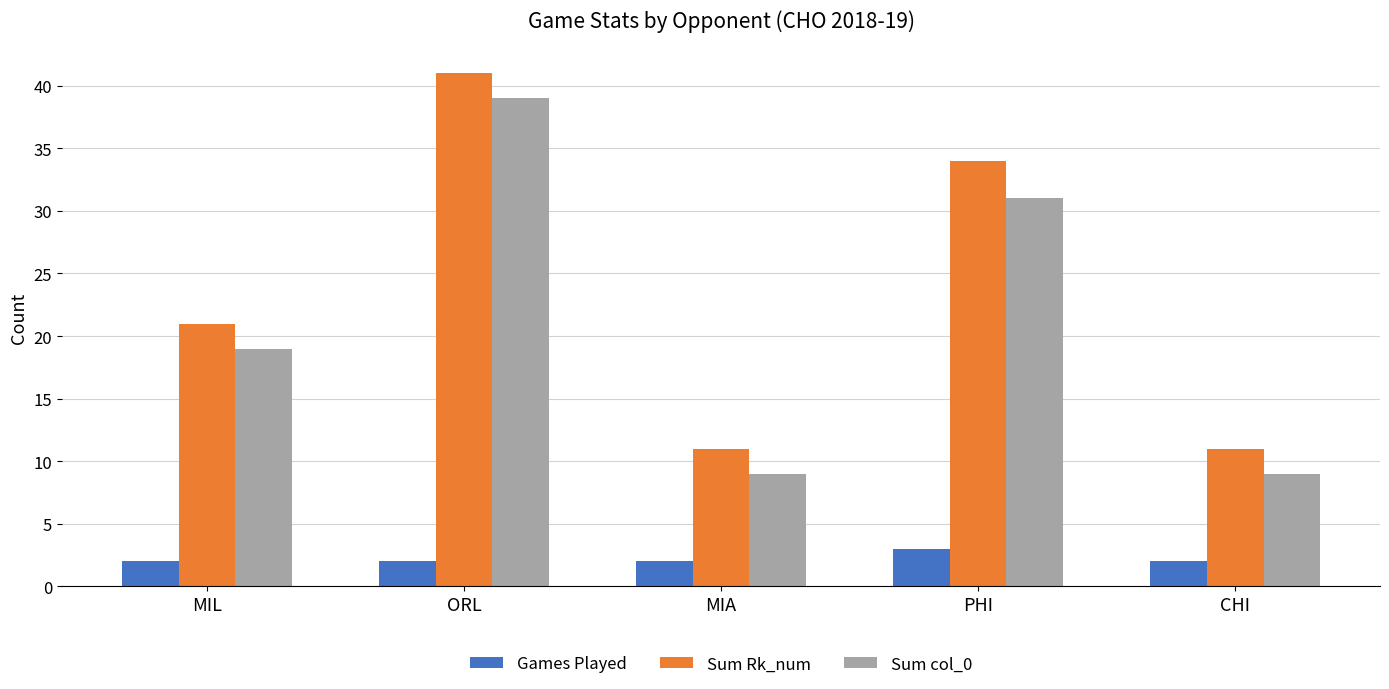

What is the label of the 5th bar from the right?

MIL